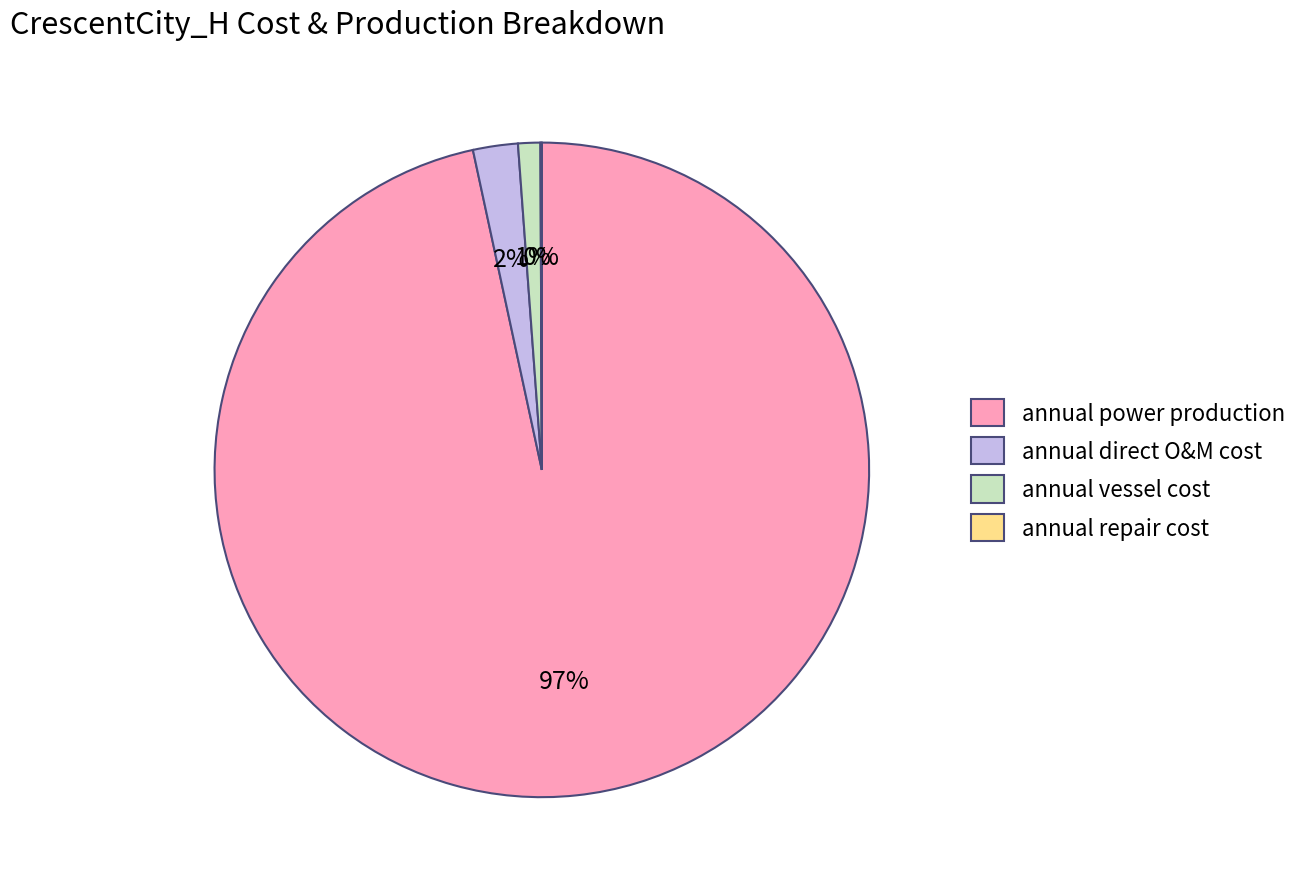

Combined, do annual power production and annual direct O&M cost account for over 50%?

Yes